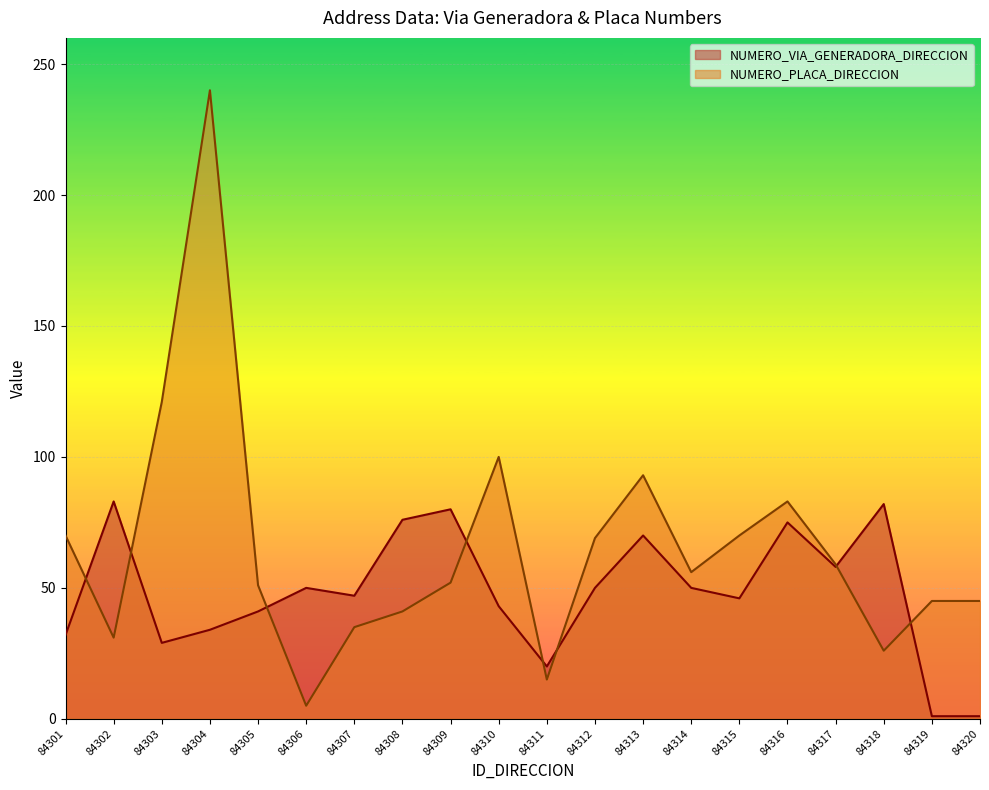

Which series ends up on top after the final intersection of NUMERO_PLACA_DIRECCION and NUMERO_VIA_GENERADORA_DIRECCION?

NUMERO_PLACA_DIRECCION